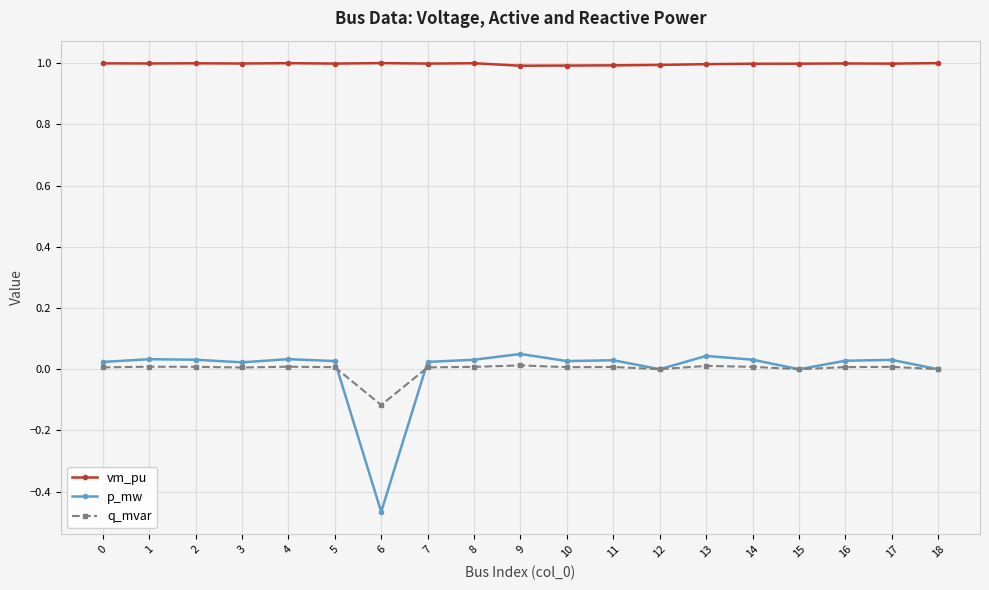

What is the greatest value displayed?

1.0